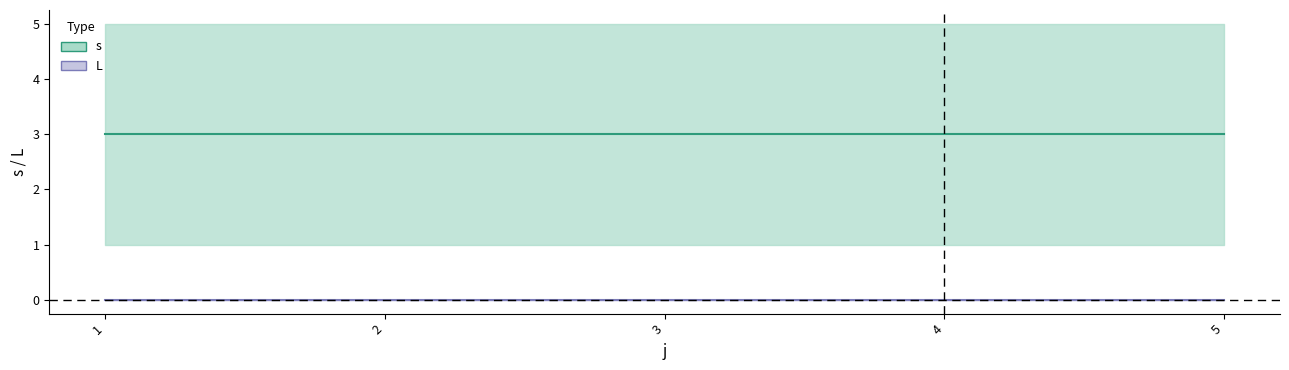

At 3, list the series in order from largest to smallest.

s (mid), L (mid)